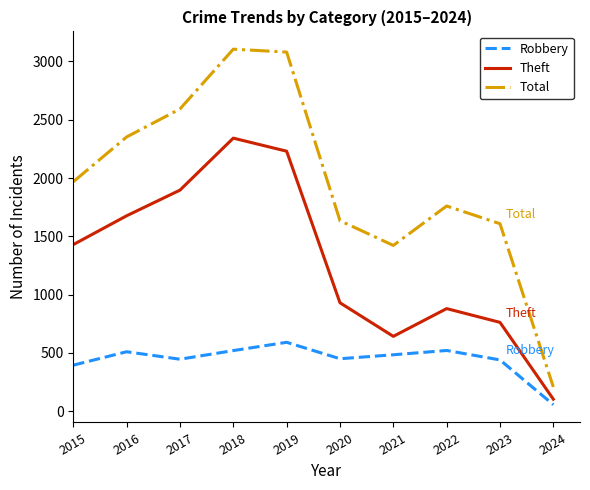

In Theft, how many points are higher than both neighbors (excluding endpoints)?

2